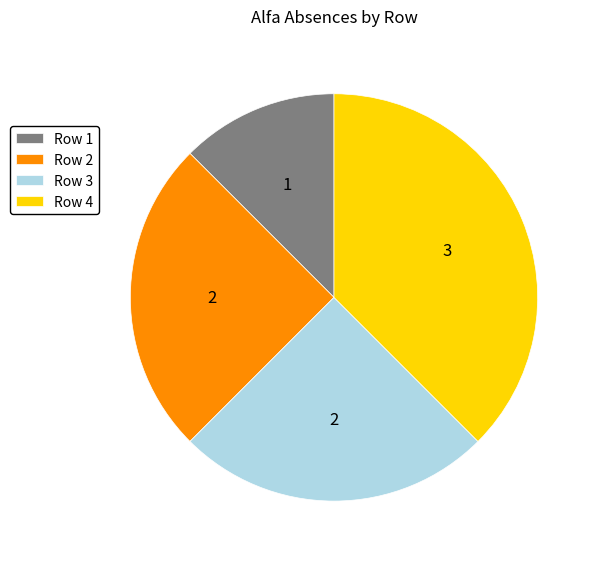

How many slices are in this pie chart?

4